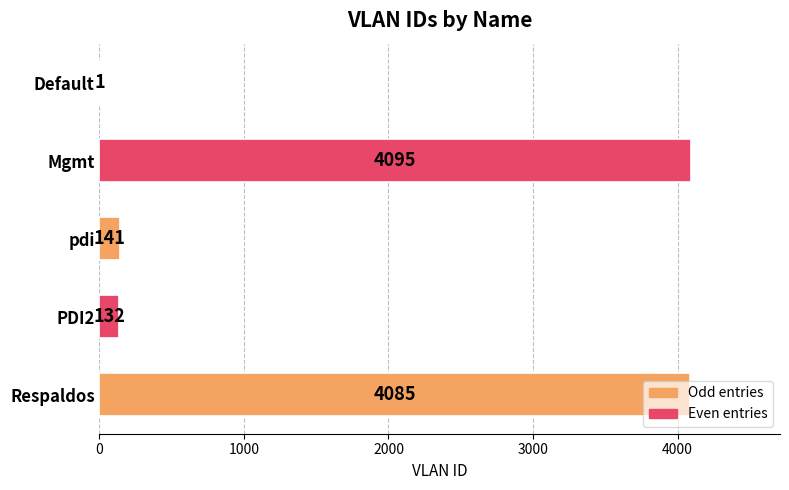

At which category does the chart reach its peak across all series?

Mgmt